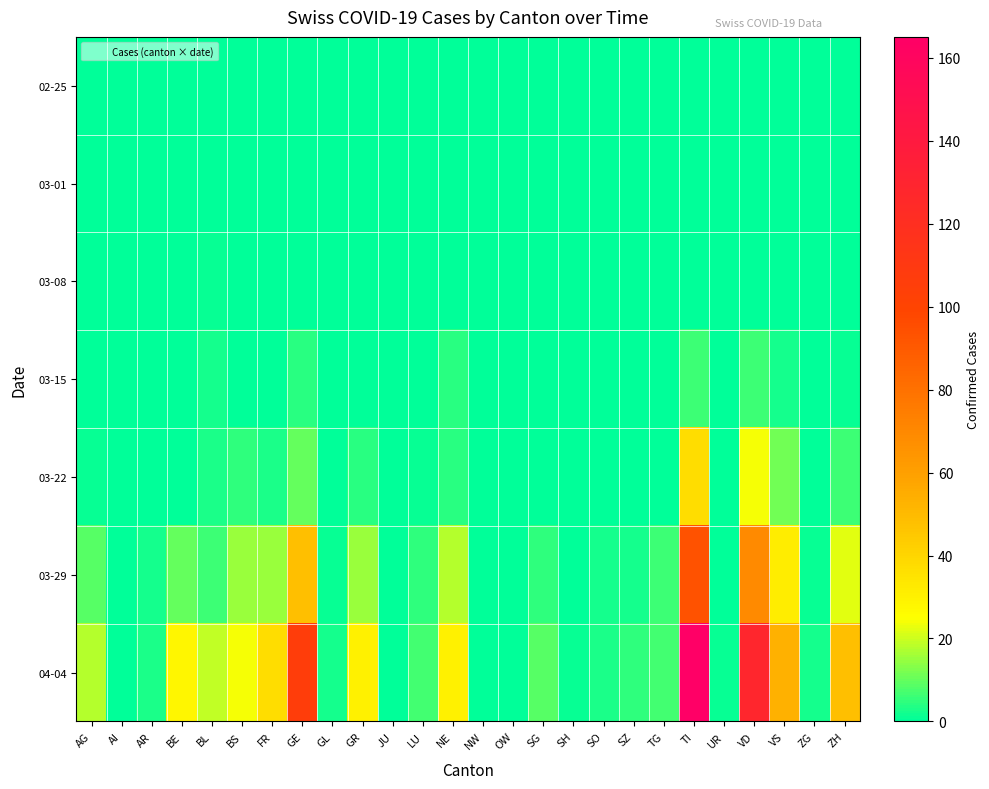

Which series has the largest range (max minus min)?

04-04